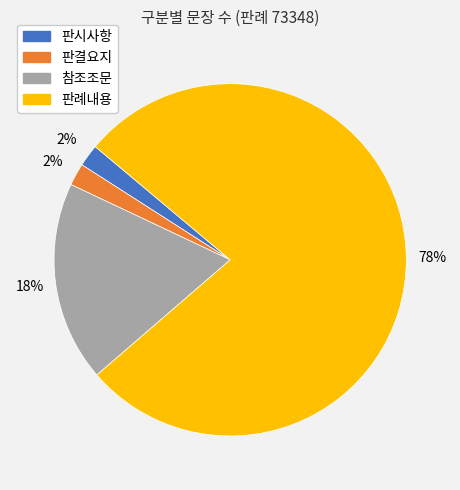

To the nearest percent, what is the difference between the largest and smallest slice percentages?

76%